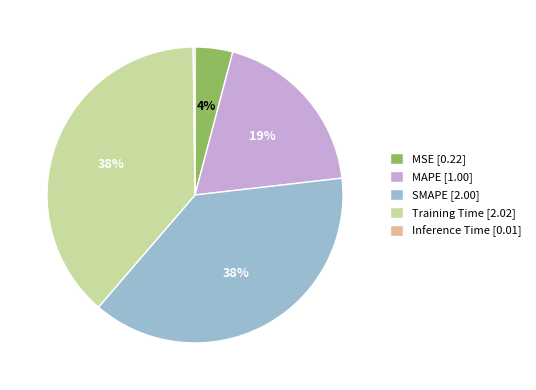

To the nearest percent, what is the average slice percentage?

20%